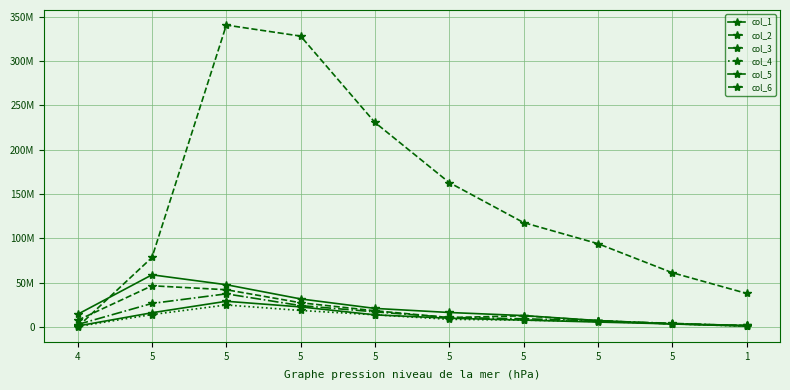

Is this an area chart (filled region under the line)?

No